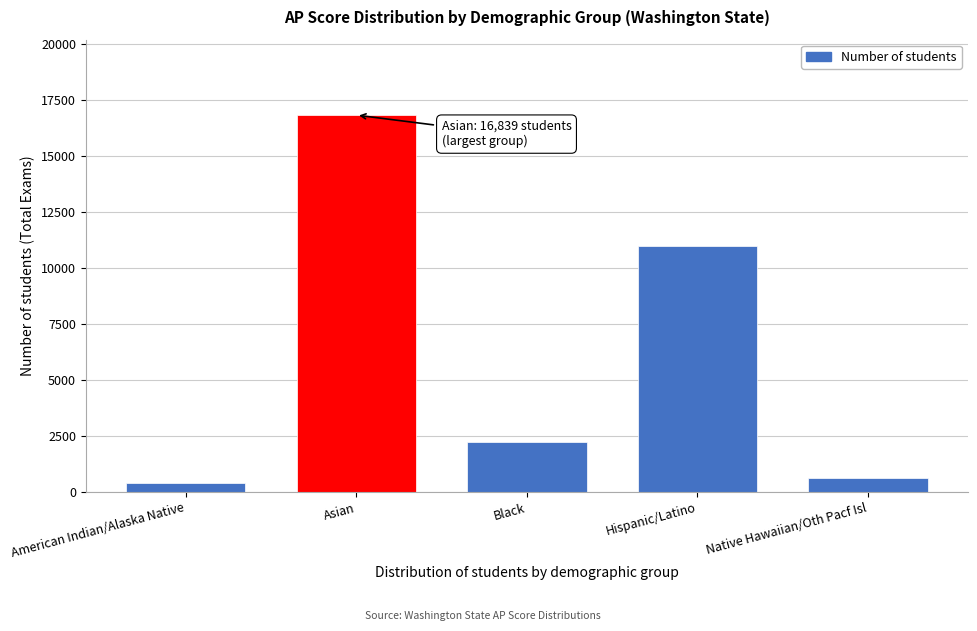

Reading left to right, transcribe all the data shown in this chart.

American Indian/Alaska Native=413	Asian=16839	Black=2223	Hispanic/Latino=10982	Native Hawaiian/Oth Pacf Isl=626